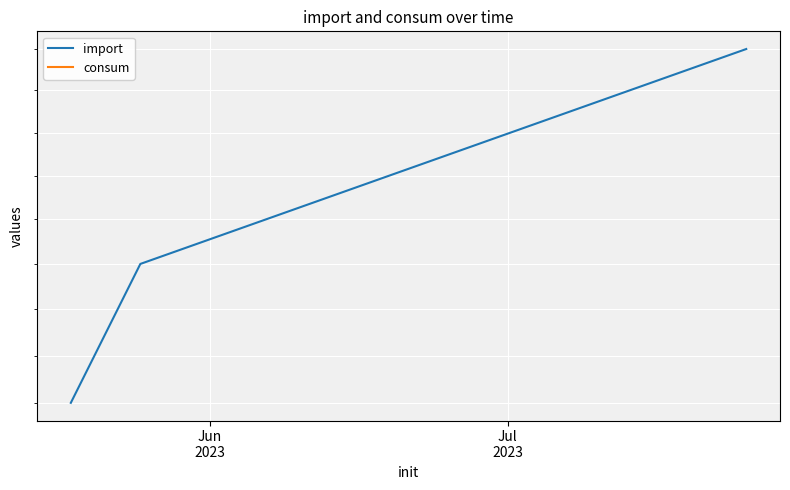

How many distinct data groups are displayed?

2